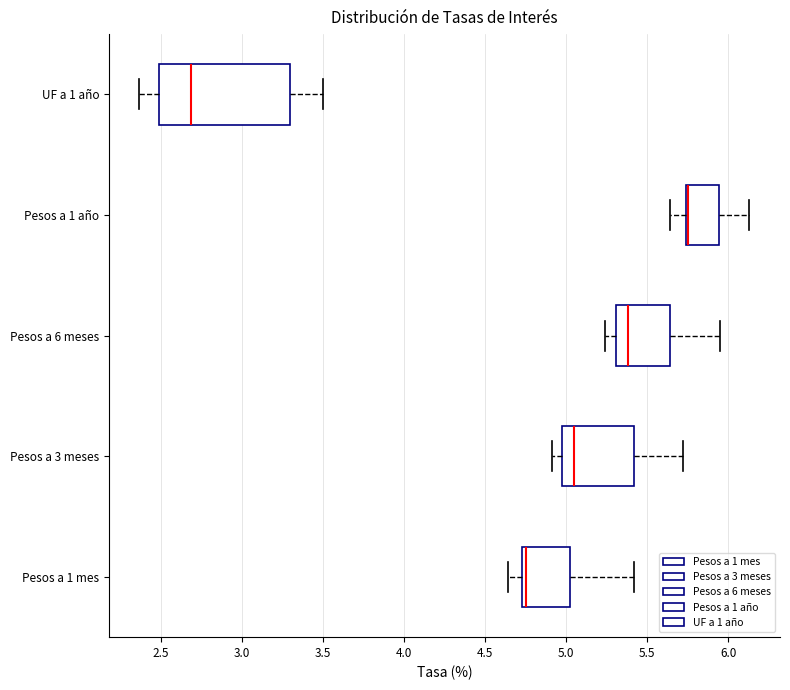

Reading bottom to top, transcribe this box plot: for each box, give where its median line is, the range the box spans, and where its two whiskers end, as read against the x-axis. The values are not printed on the chart, so give them approximately, as read against the axis.

Pesos a 1 mes: median 4.75 (just right of the box's left edge), box 4.75 to 5.00, whiskers 4.65 to 5.40
Pesos a 3 meses: median 5.05, box 5.00 to 5.40, whiskers 4.90 to 5.70
Pesos a 6 meses: median 5.40, box 5.30 to 5.65, whiskers 5.25 to 5.95
Pesos a 1 año: median 5.75 (drawn on the box's left edge), box 5.75 to 5.95, whiskers 5.65 to 6.15
UF a 1 año: median 2.70, box 2.50 to 3.30, whiskers 2.35 to 3.50